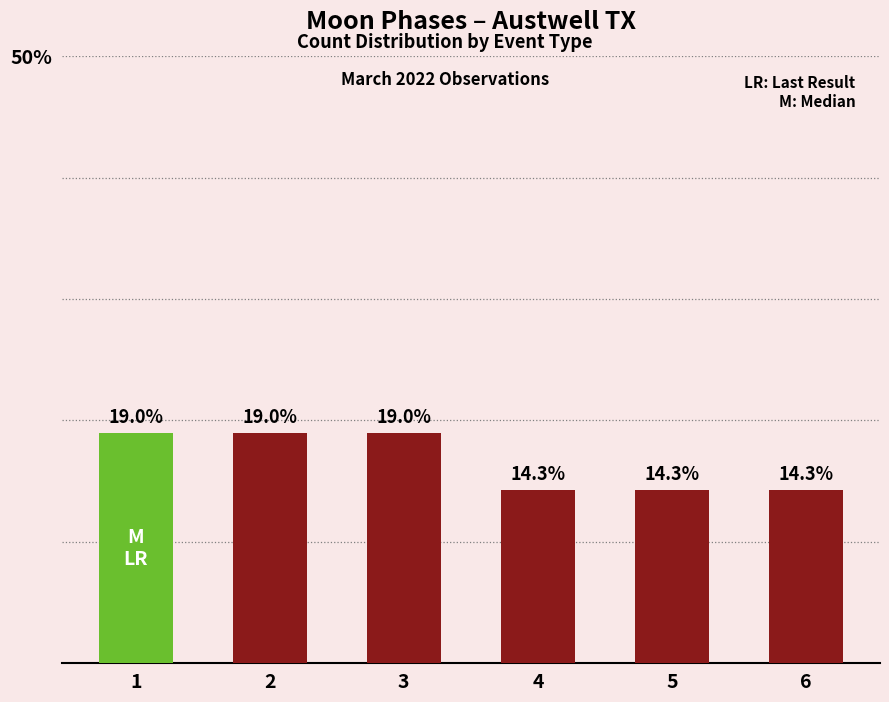

What is the ratio of the value at 4 to the value at 6?

1.0